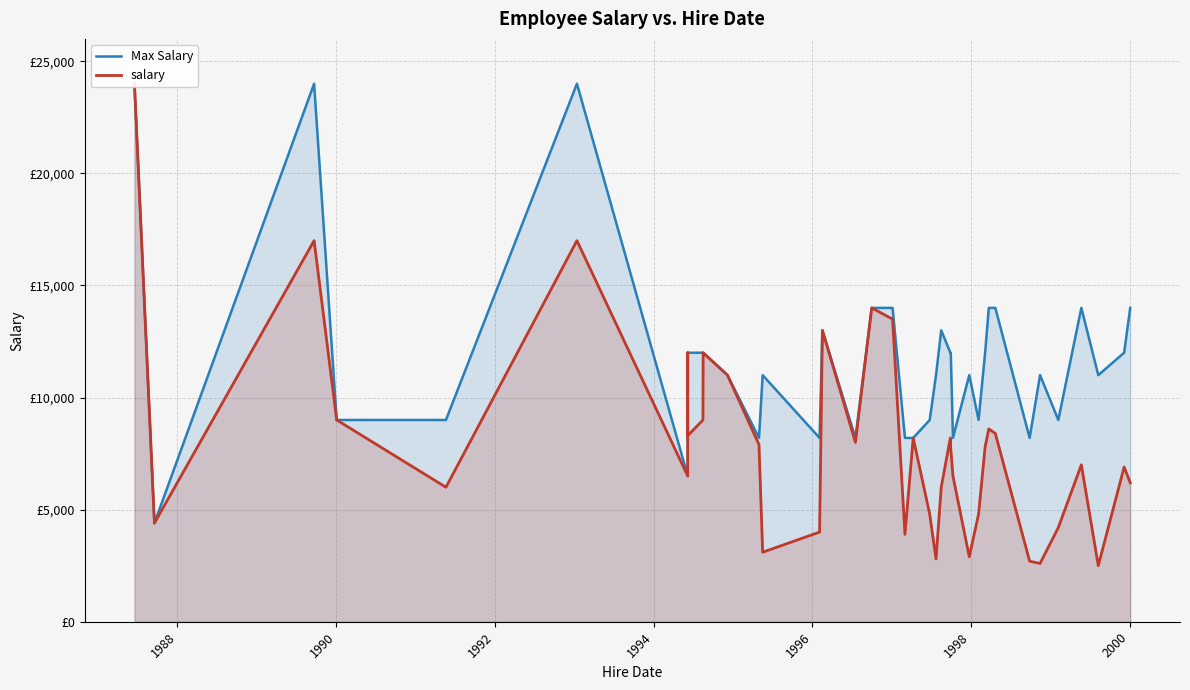

True or false: Max Salary and salary cross at least once.

False